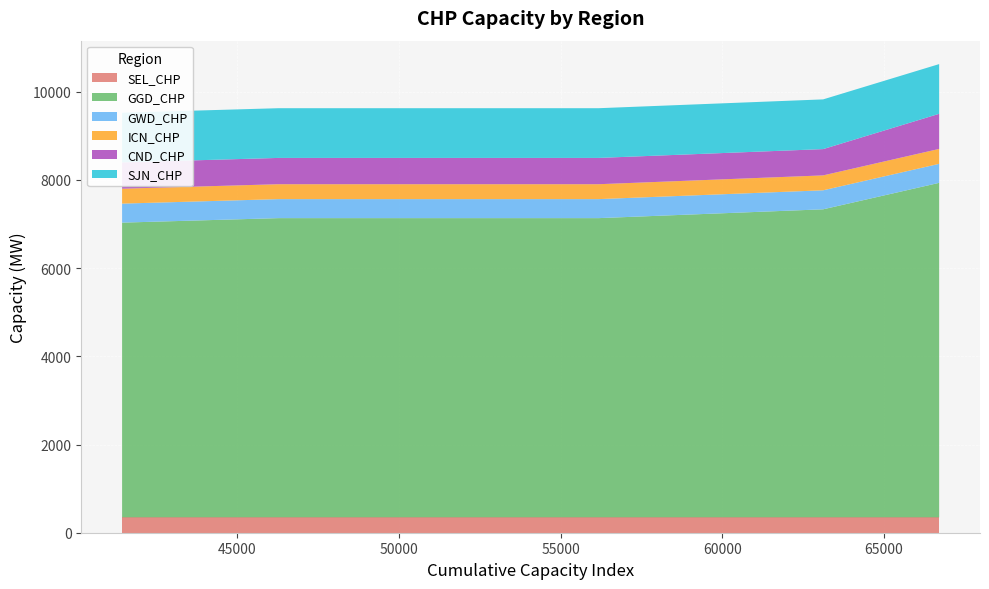

Reading left to right, what are all the values shown in this chart?

SEL_CHP: Unnamed: 4=349	Unnamed: 5=349	Unnamed: 6=349	Unnamed: 7=349	Unnamed: 8=349	Unnamed: 9=349
GGD_CHP: Unnamed: 4=6681	Unnamed: 5=6783	Unnamed: 6=6783	Unnamed: 7=6783	Unnamed: 8=6983	Unnamed: 9=7583
GWD_CHP: Unnamed: 4=431	Unnamed: 5=431	Unnamed: 6=431	Unnamed: 7=431	Unnamed: 8=431	Unnamed: 9=431
ICN_CHP: Unnamed: 4=338	Unnamed: 5=338	Unnamed: 6=338	Unnamed: 7=338	Unnamed: 8=338	Unnamed: 9=338
CND_CHP: Unnamed: 4=596	Unnamed: 5=596	Unnamed: 6=596	Unnamed: 7=596	Unnamed: 8=596	Unnamed: 9=796
SJN_CHP: Unnamed: 4=1127	Unnamed: 5=1127	Unnamed: 6=1127	Unnamed: 7=1127	Unnamed: 8=1127	Unnamed: 9=1127